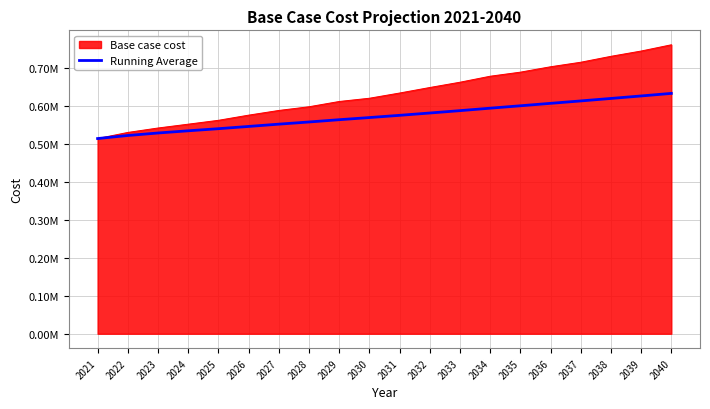

What is the minimum value shown in the chart?

514230.8